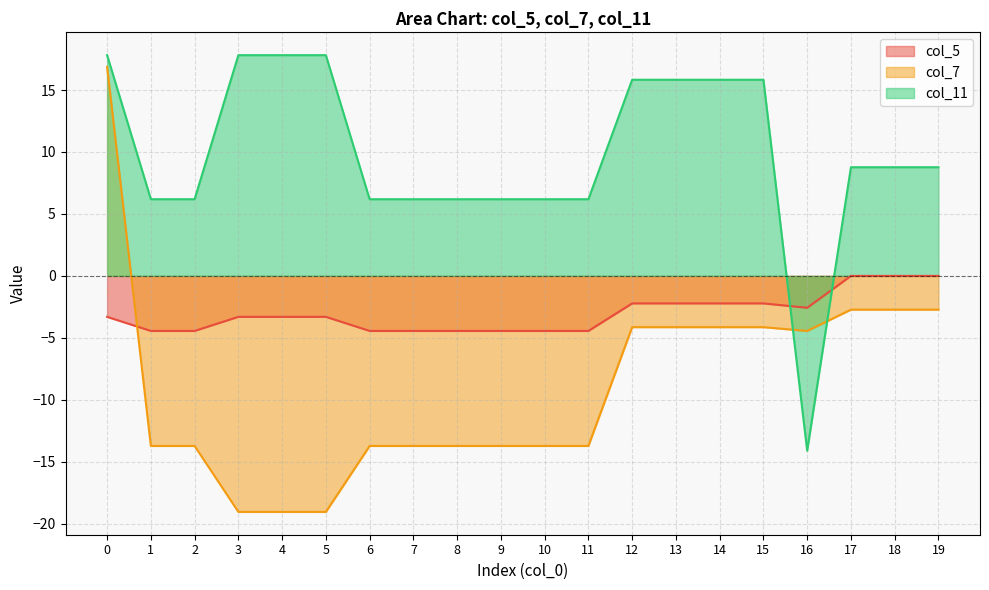

Is the value of col_7 at 16 greater than the value of col_11 at 4?

No